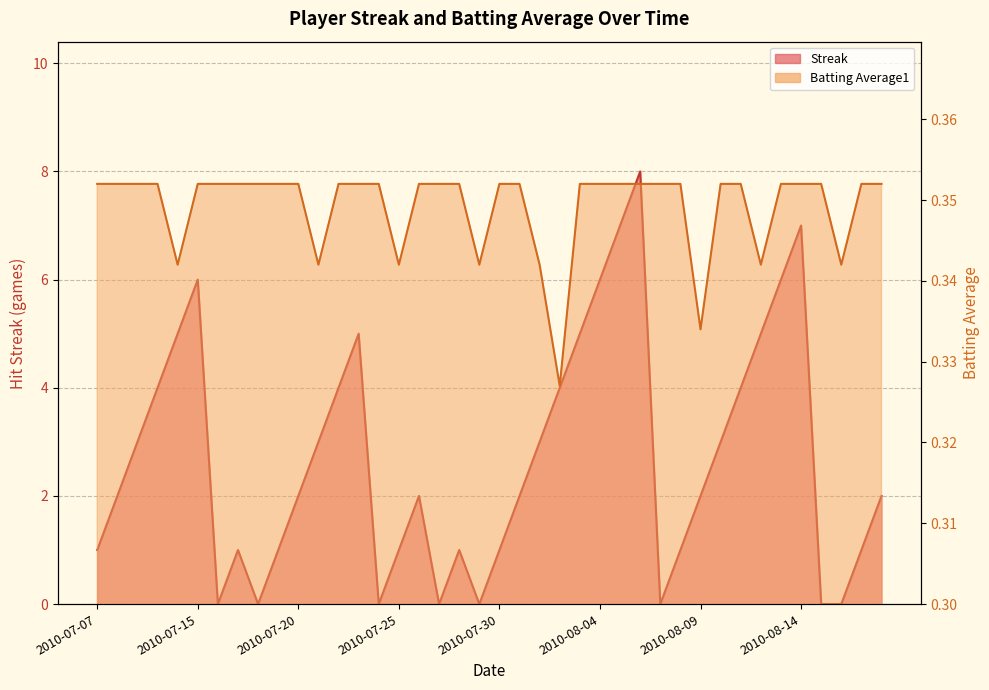

What is the sum of all Batting Average1 values?

14.0